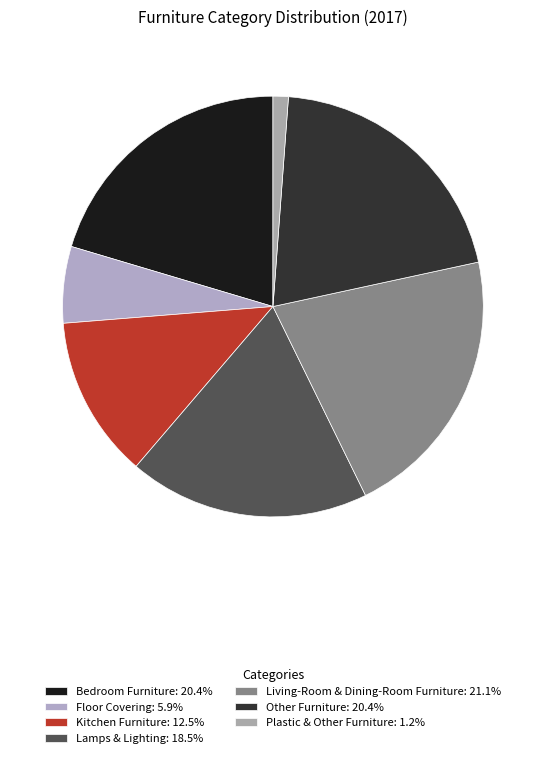

To the nearest percent, what is the average slice percentage?

14%